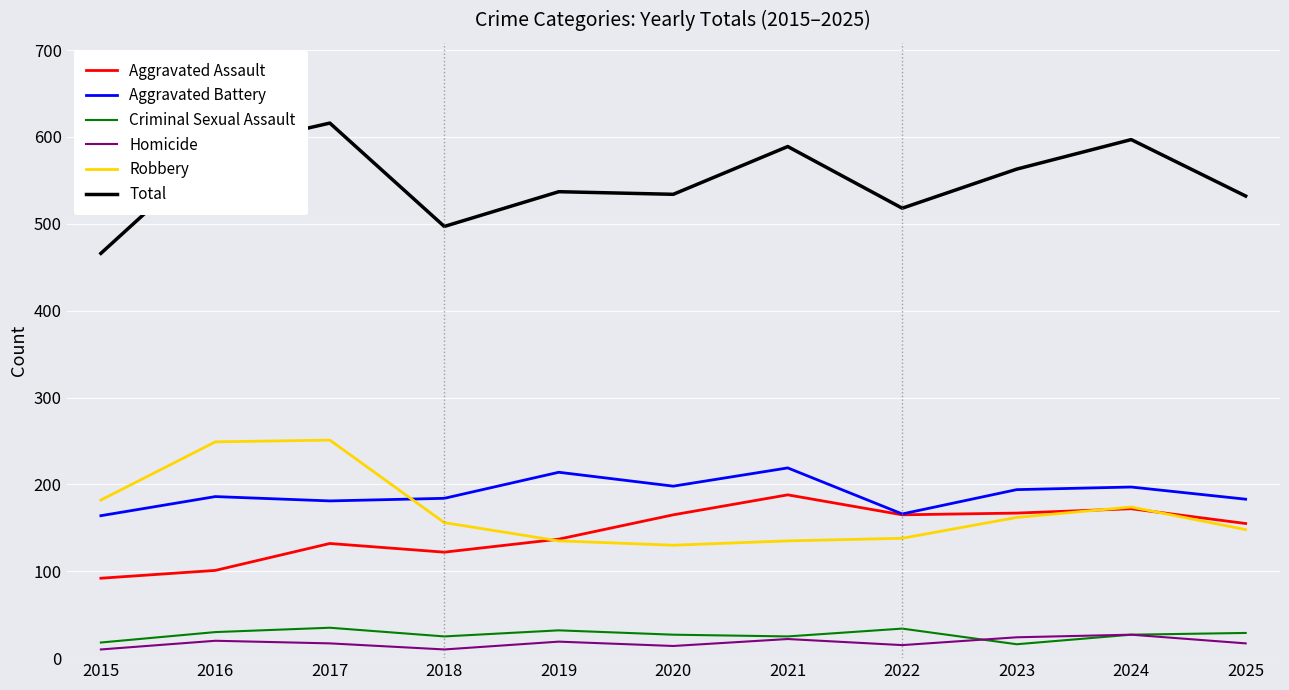

Is the value of Robbery at 2025 greater than the value of Total at 2015?

No